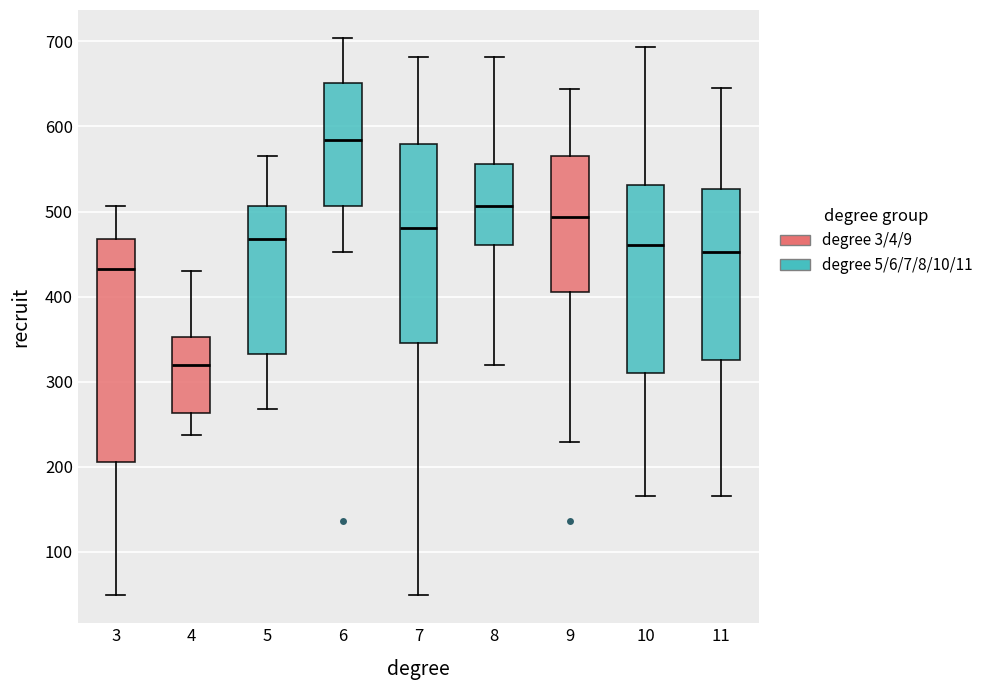

Which box has the lowest median line?

4